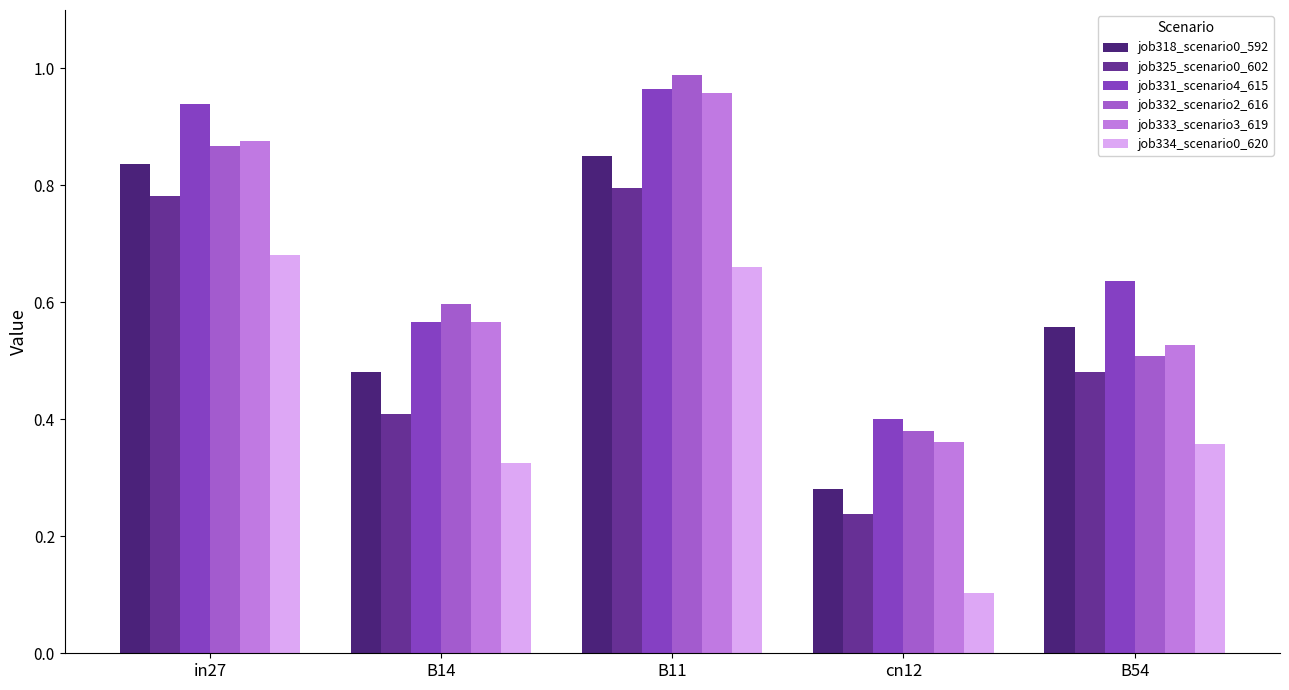

Count the job334_scenario0_620 values in the range 0 to 1.

5